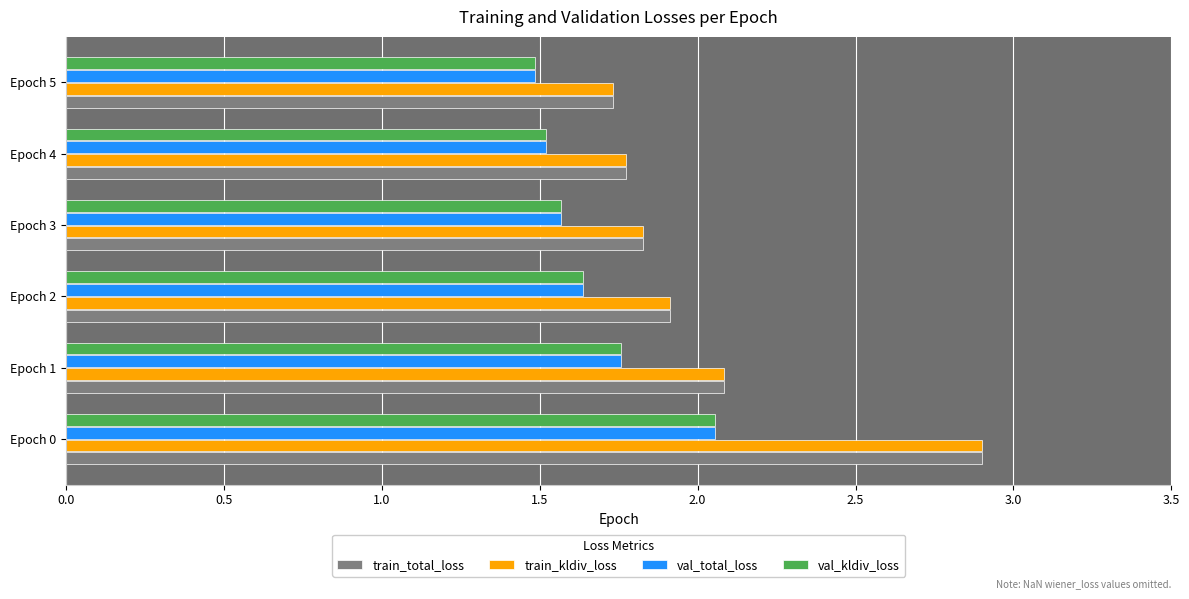

Count the number of categories in the chart.

6